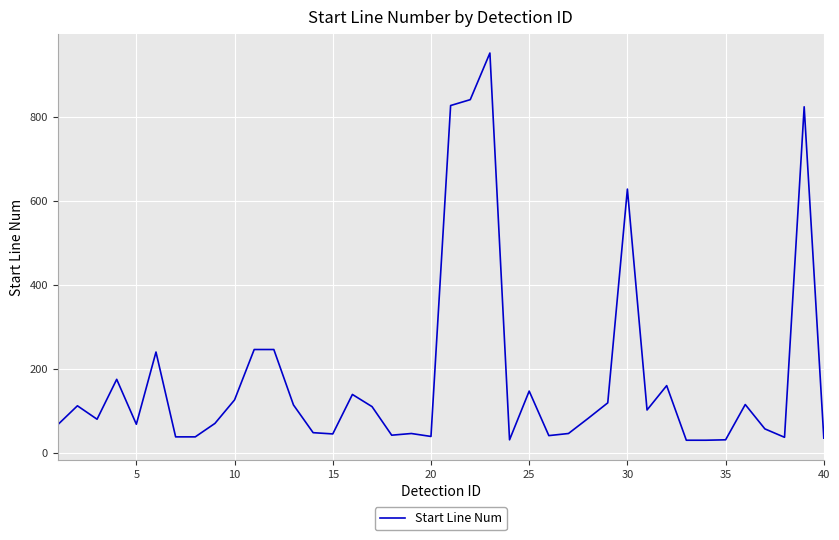

Count the number of categories in the chart.

40